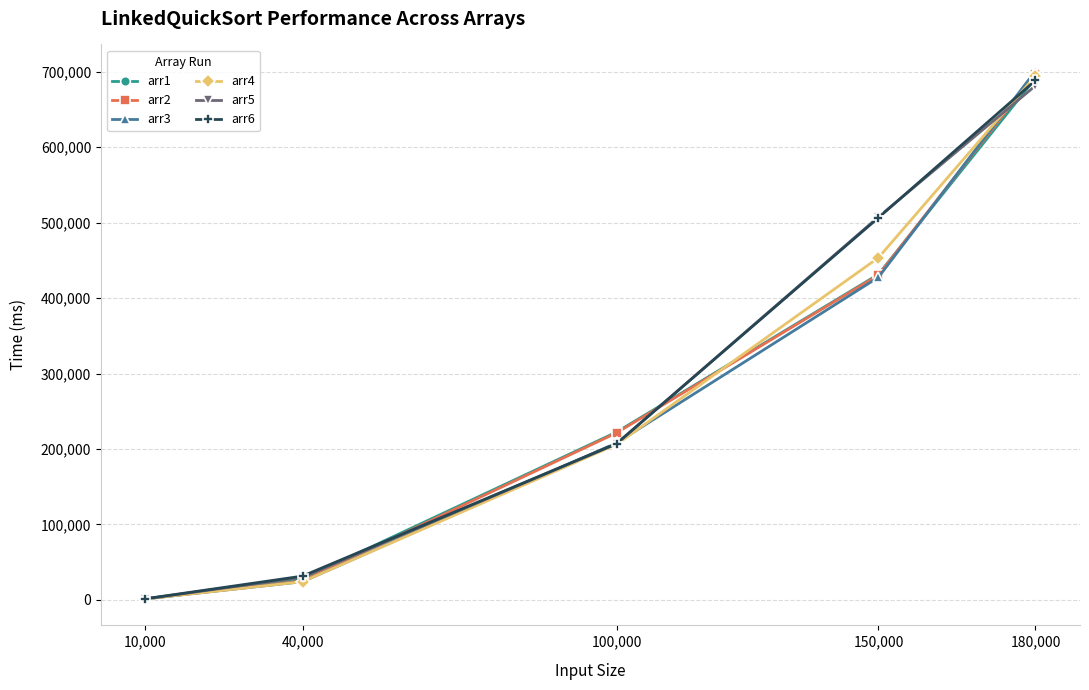

What is the smallest value displayed?

1250